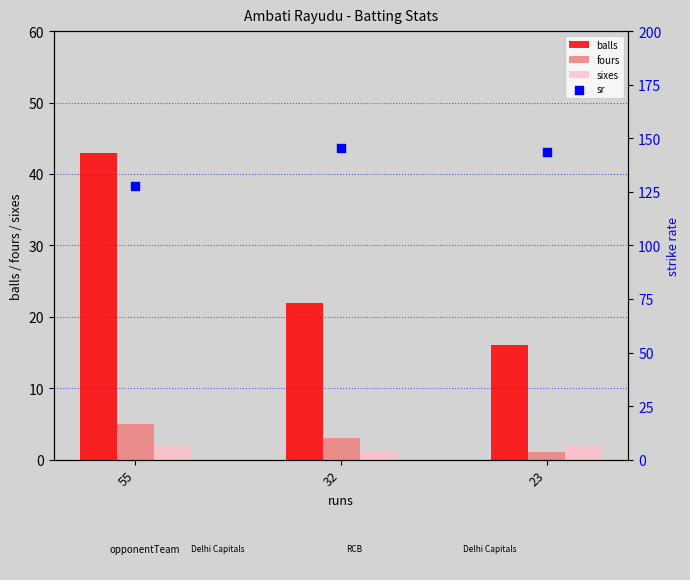

At how many categories does at least one series exceed 28?

3